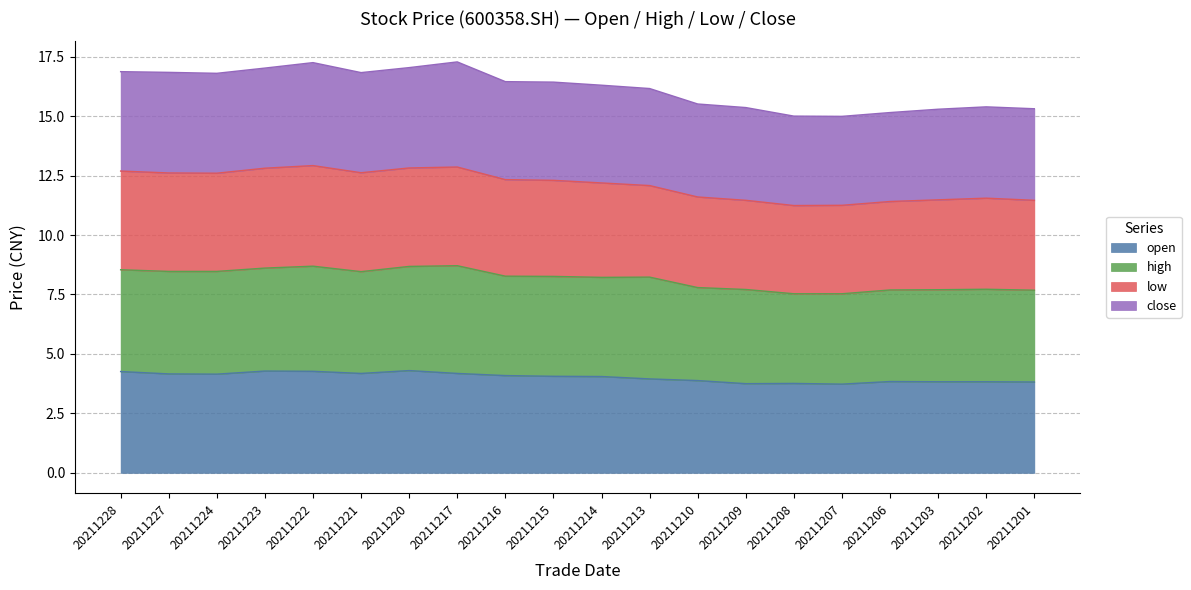

What is the difference between the highest and lowest values at 20211209?

11.6